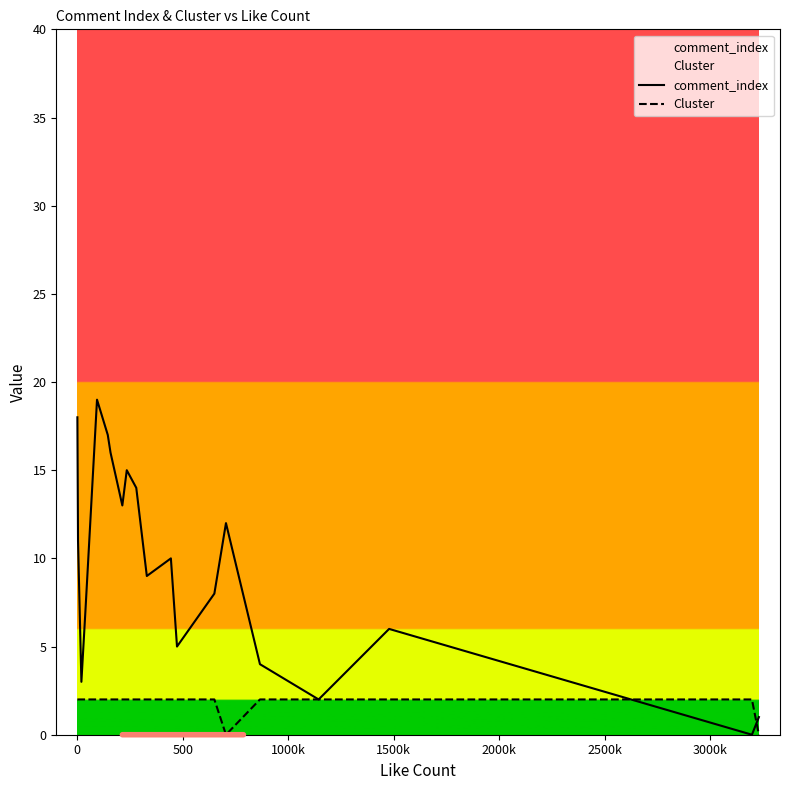

How many lines are shown in the chart?

2